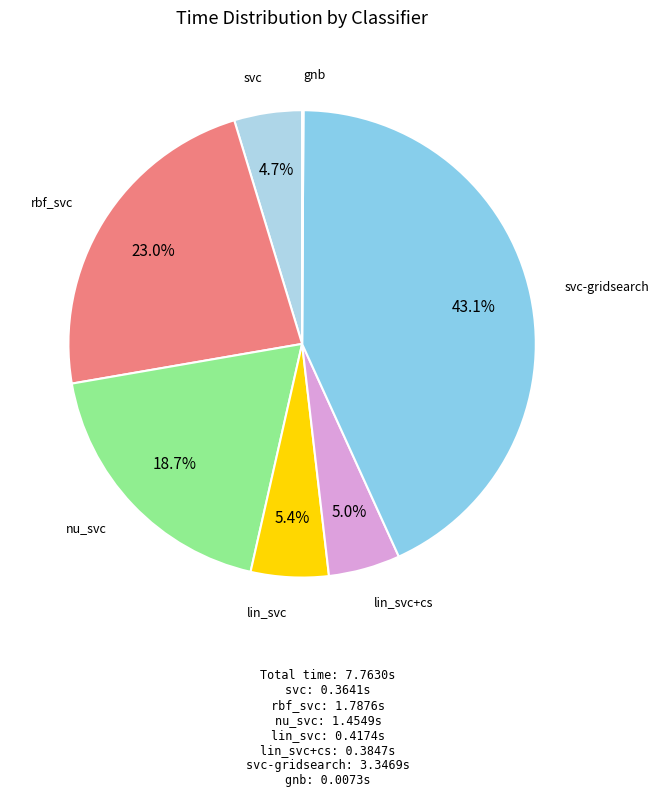

Combined, what portion of the pie is lin_svc+cs and rbf_svc?

28.0%